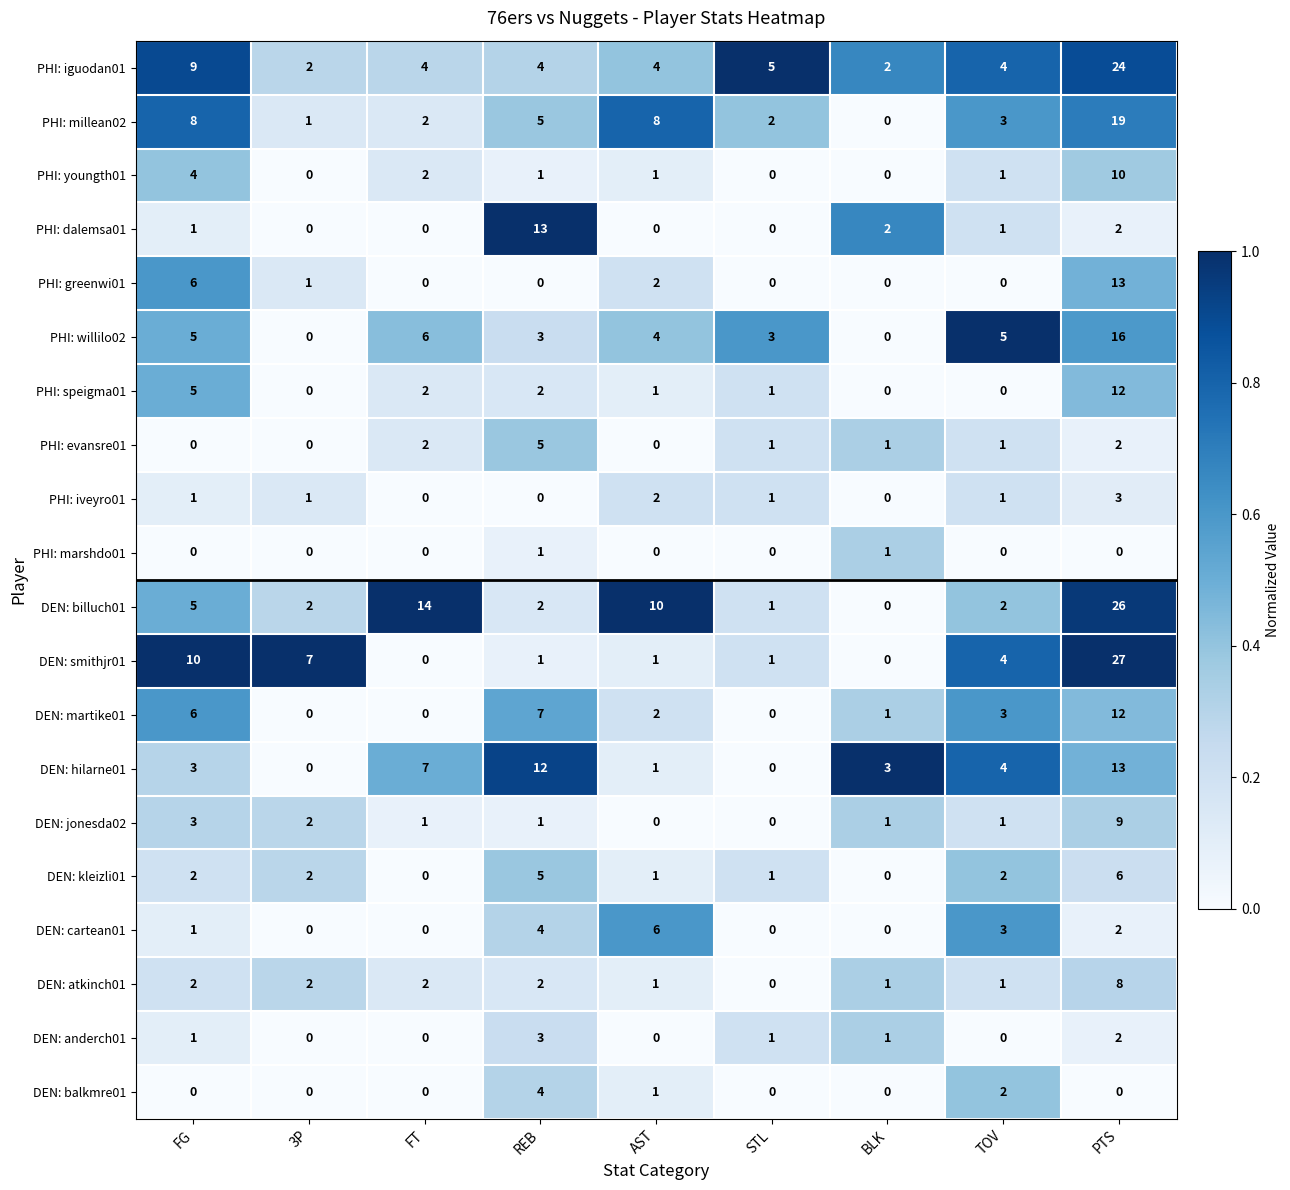

At how many categories does at least one series exceed 0?

9